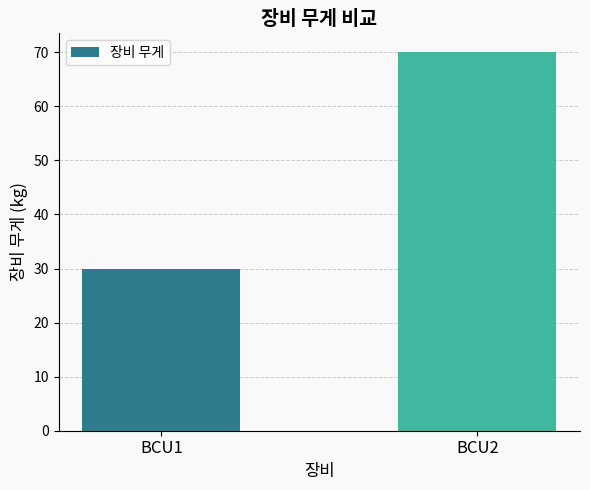

What is the approximate value at BCU2, to the nearest 10?

70